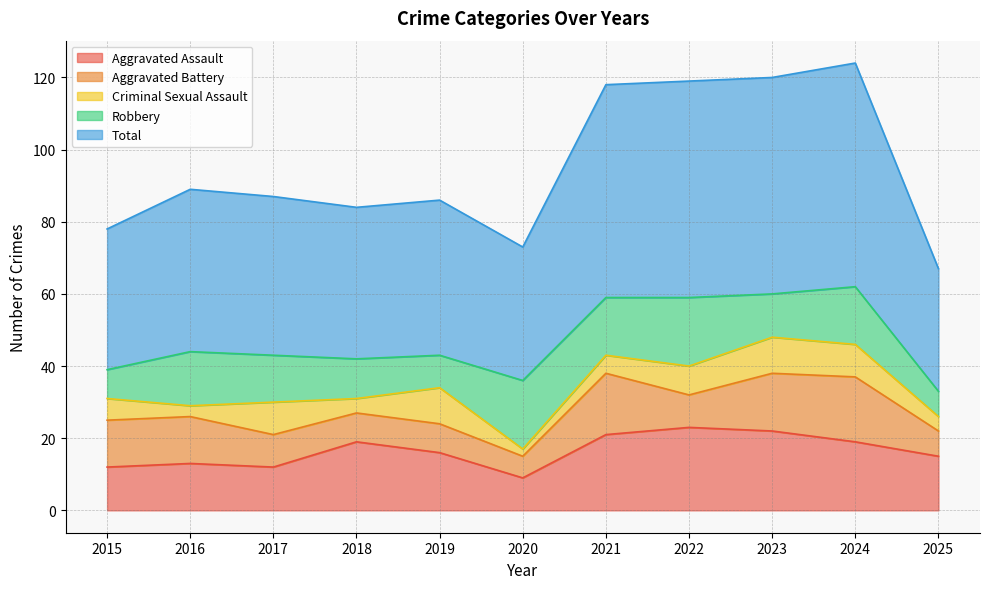

Between 2019 and 2018, which is larger?

2018